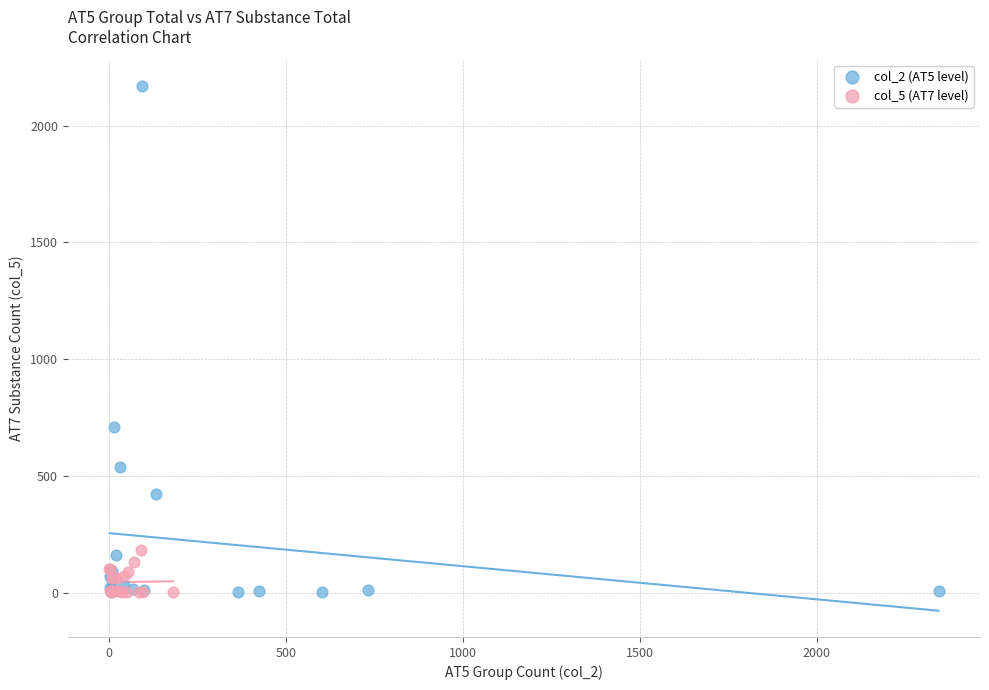

Which series has the largest Y range (max minus min)?

col_2 (AT5 level)